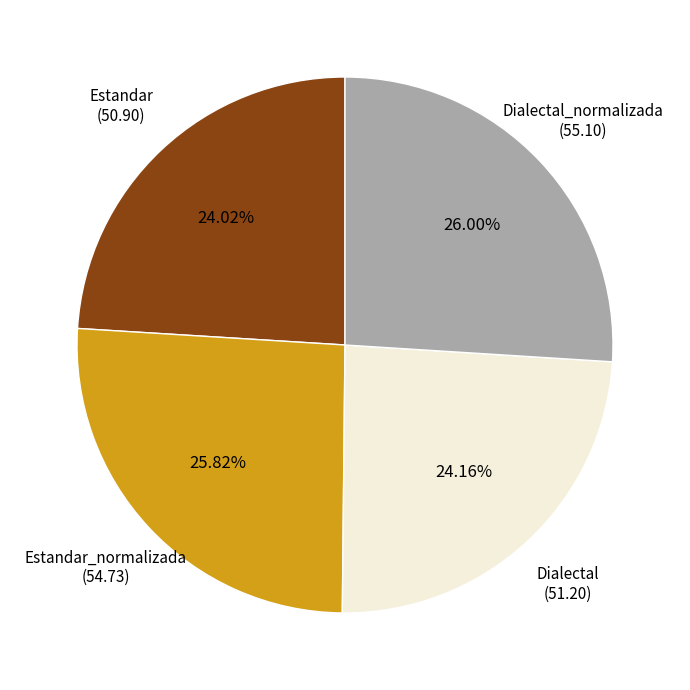

To the nearest percent, what portion does Dialectal represent?

24%